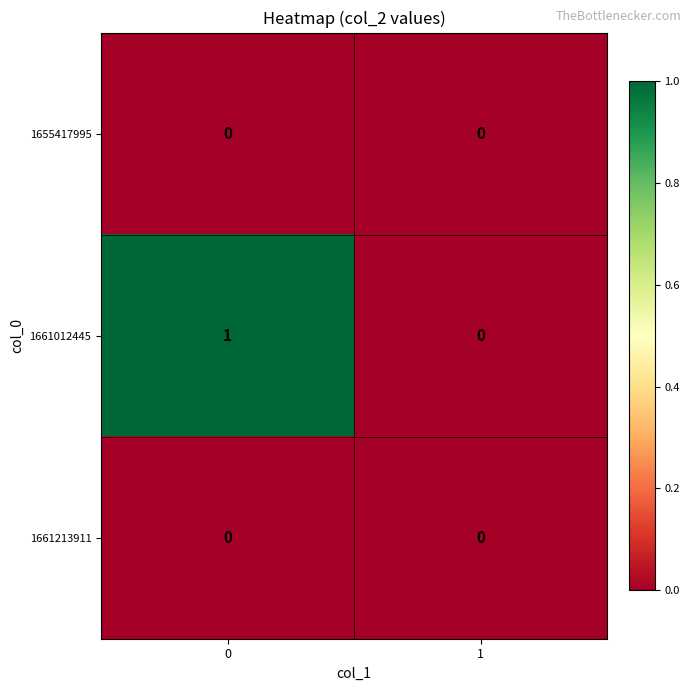

The value of 1661012445 at 1 is 0. True or false?

True